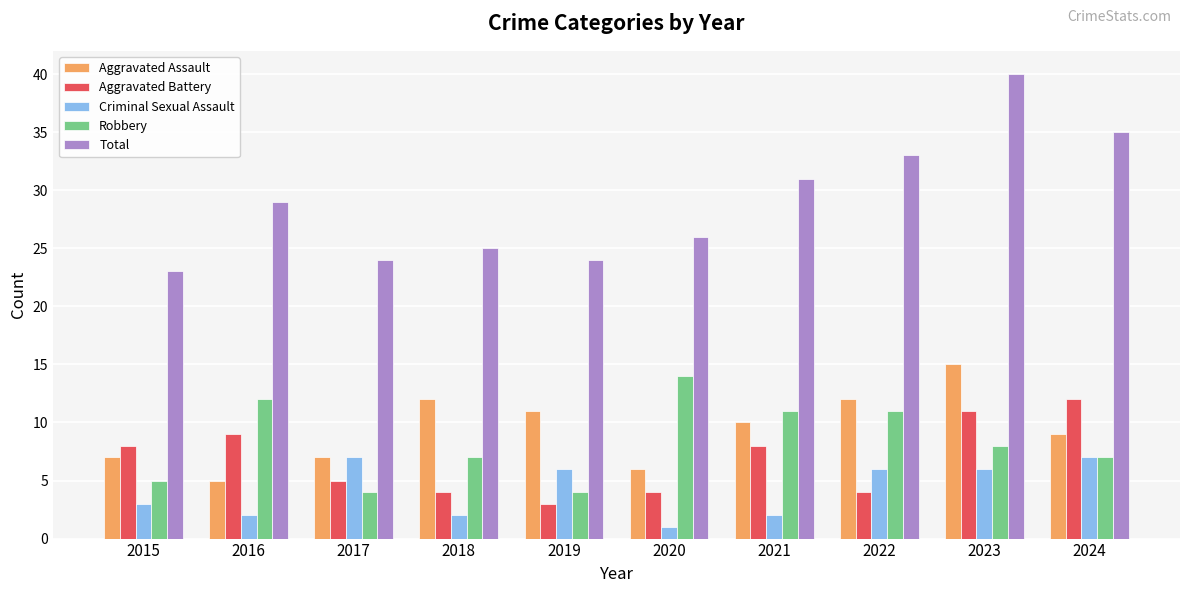

Is the value of Robbery at 2016 greater than the value of Criminal Sexual Assault at 2018?

Yes